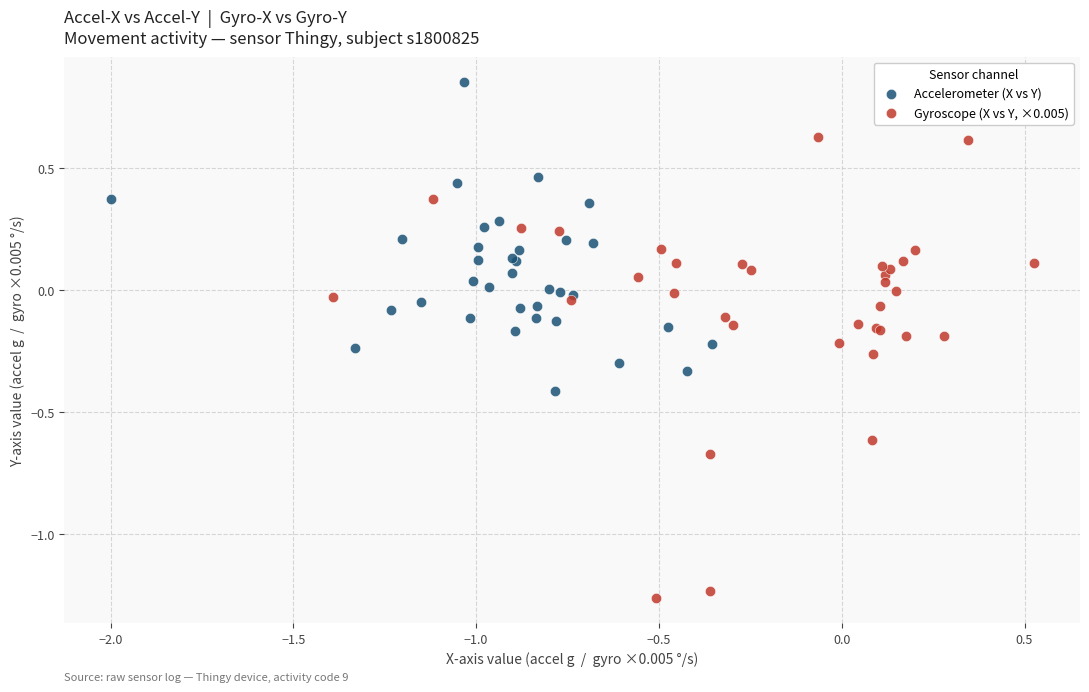

Which series has the widest spread of Y values?

Gyroscope (X vs Y, ×0.005)